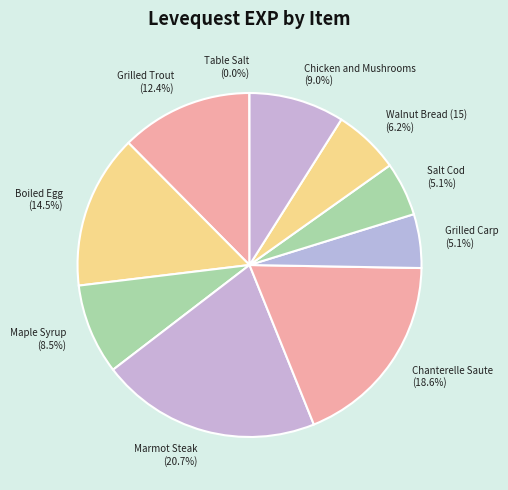

What is the largest slice in the pie chart?

Marmot Steak